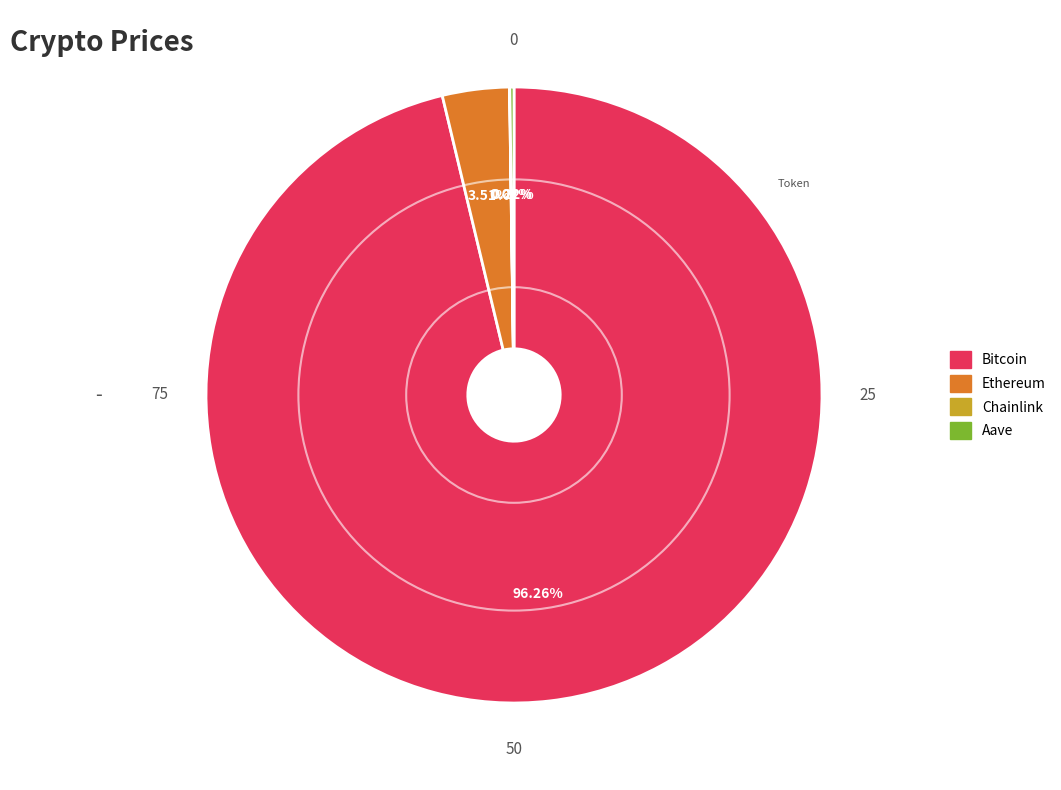

Does any single category account for the majority?

Yes